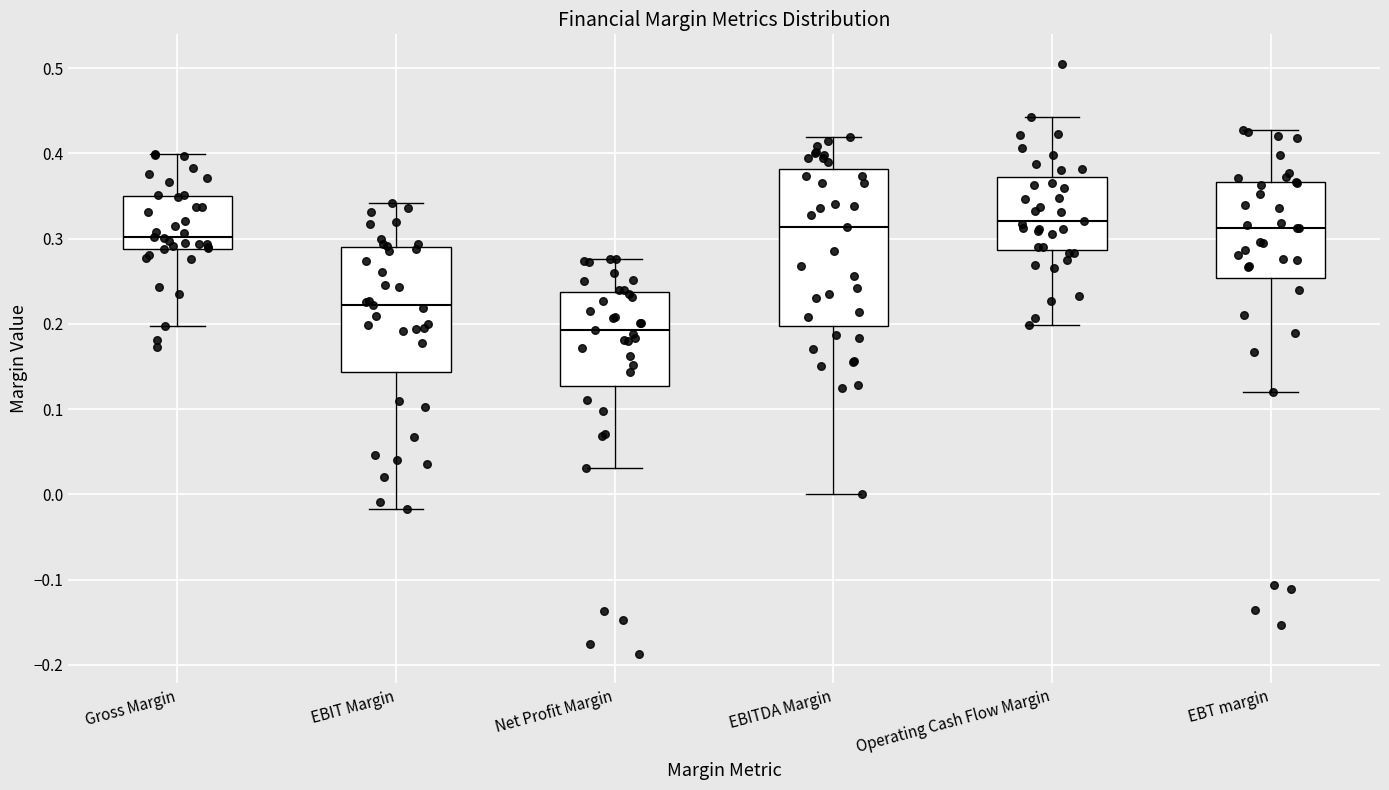

Which box is the tallest, from its lower edge to its upper edge?

EBITDA Margin